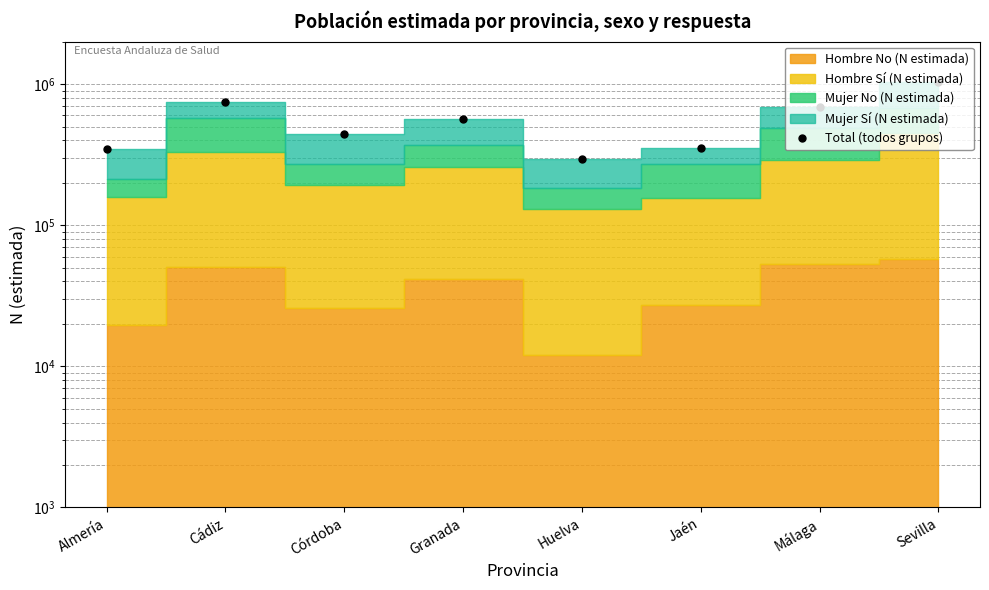

What is the sum of all values?

4461036